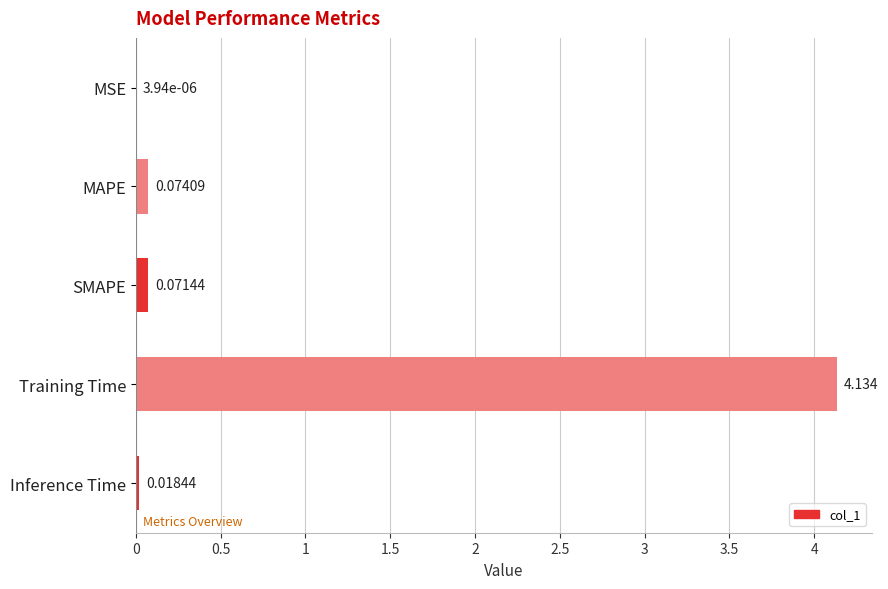

Between Training Time and MSE, which is larger?

Training Time